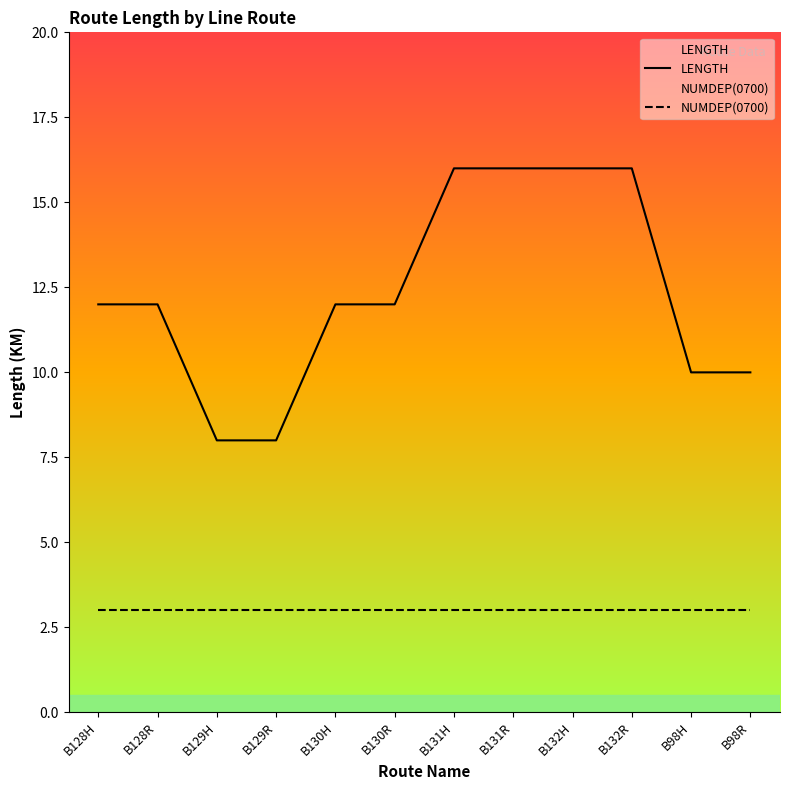

What is the label of the 1st point from the right?

B98R